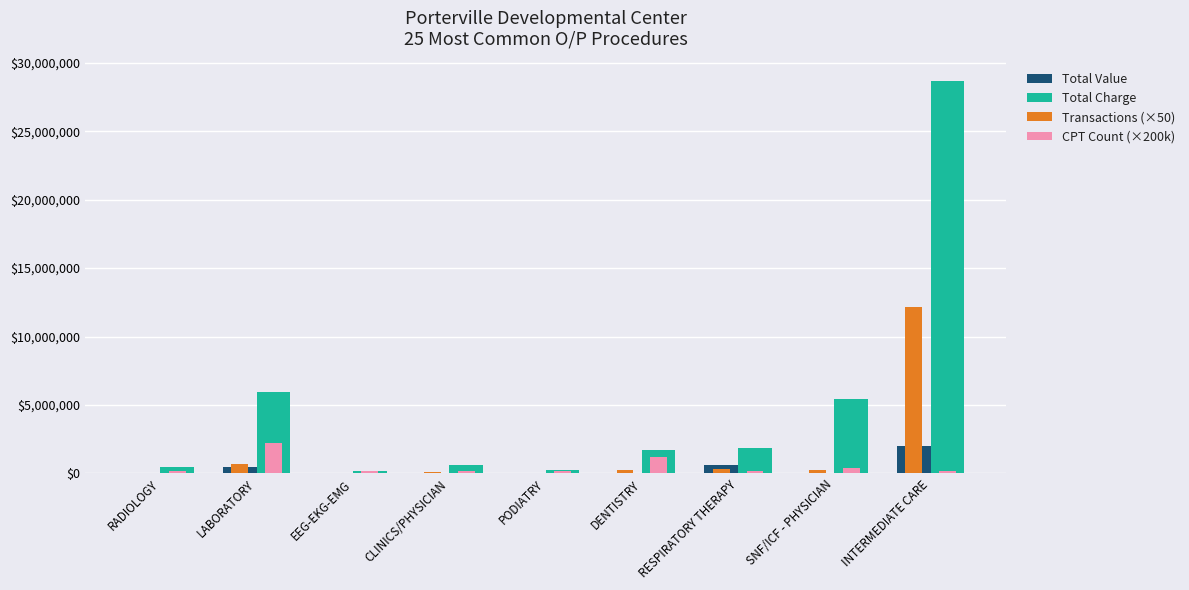

Does the chart contain stacked bars?

No